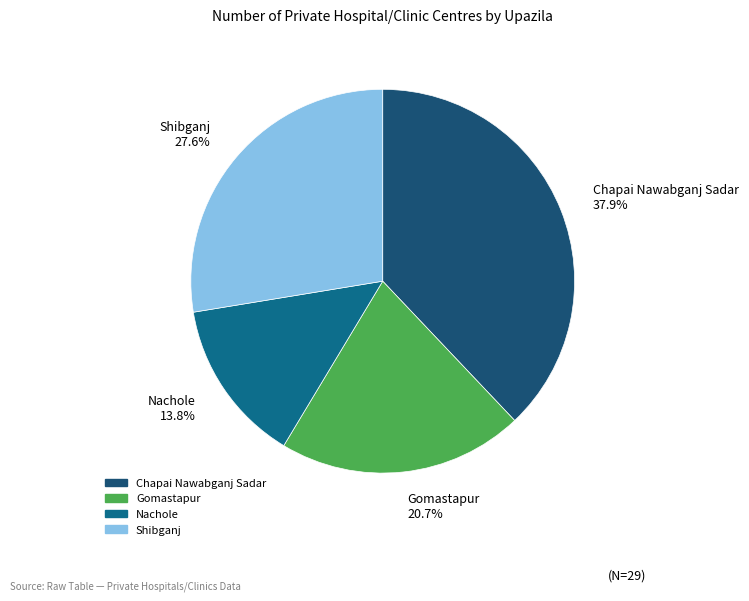

What is the smallest slice in the pie chart?

Nachole 13.8%